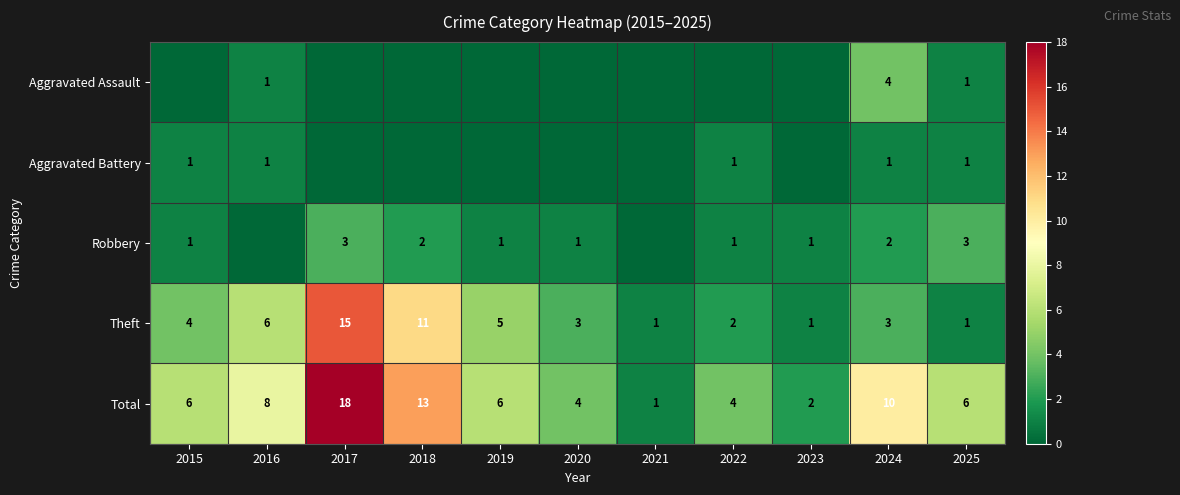

The value of Total at 2020 is 4. True or false?

True